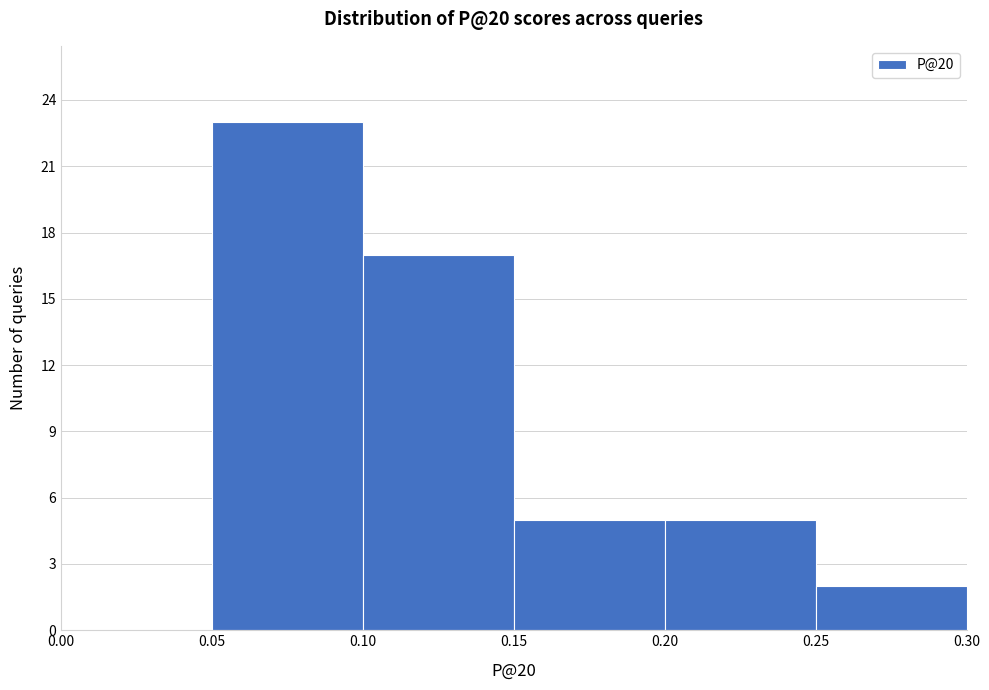

Which range on the x-axis has the tallest bar?

0.05 to 0.10